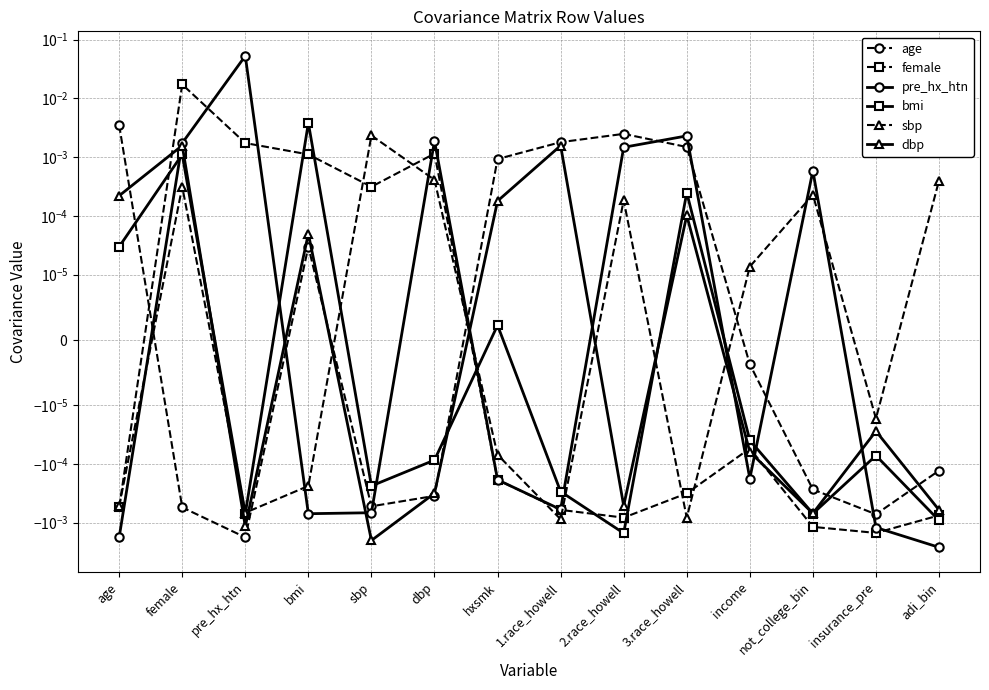

Rank the series at sbp from lowest to highest value.

dbp, pre_hx_htn, age, bmi, female, sbp